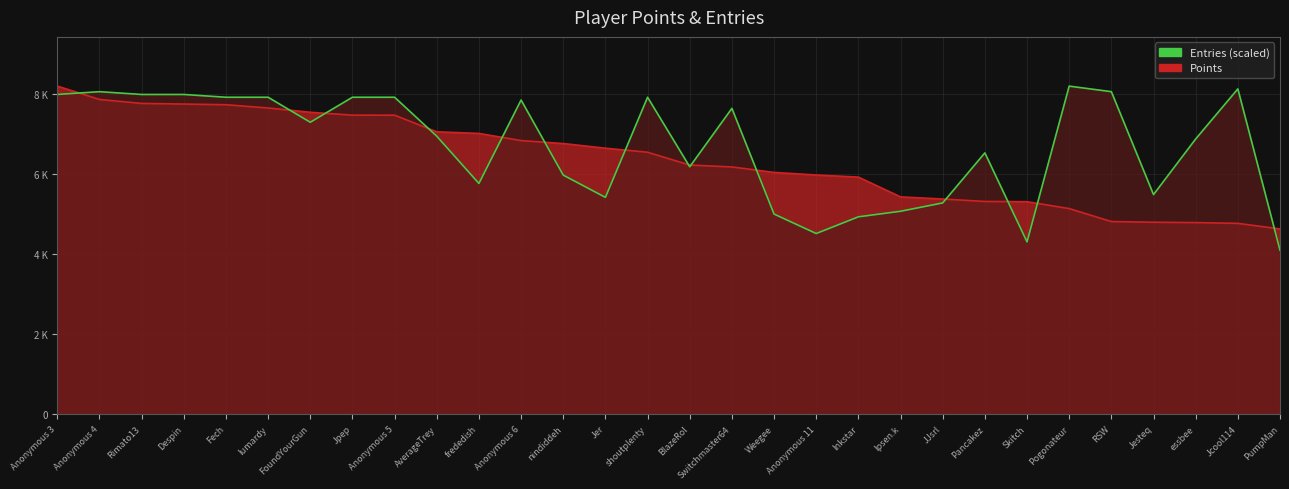

The chart shows a value of 7986.7 at Rimato13. True or false?

True